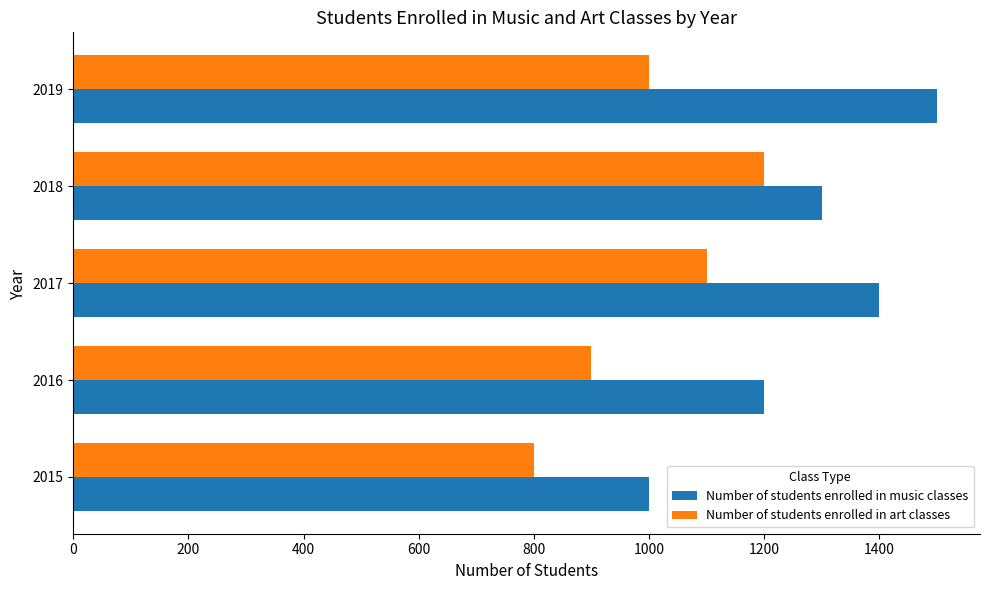

What is the total value across all series at 2016?

2100